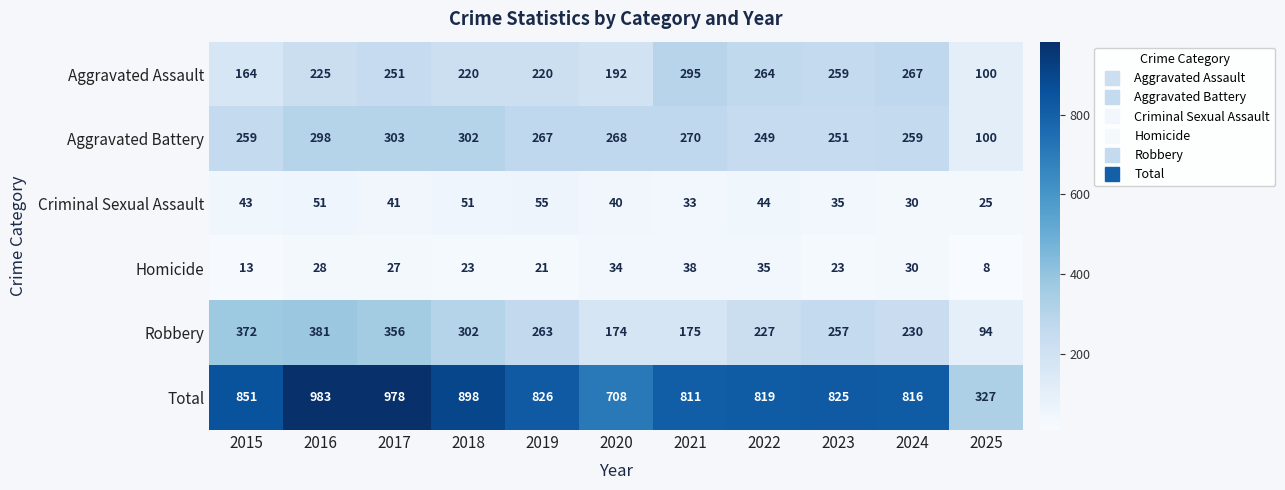

Which series has the largest range (max minus min)?

Total